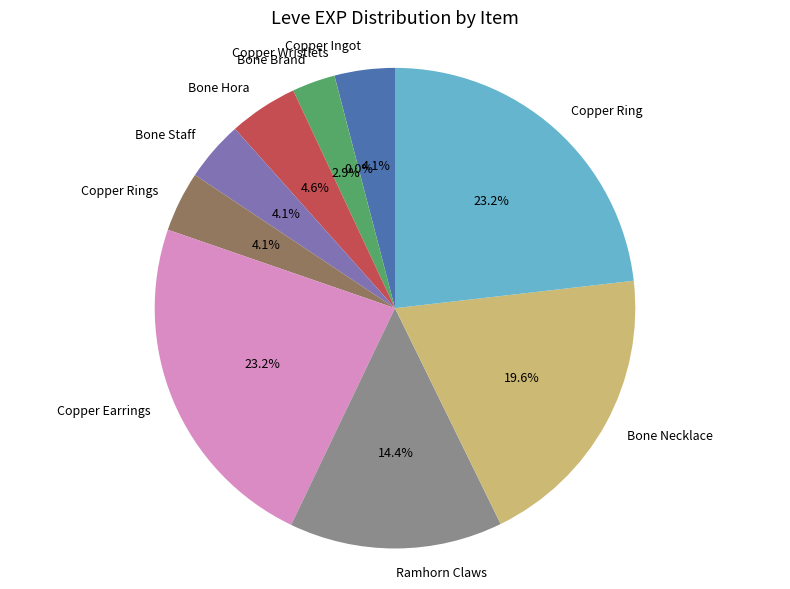

Combined, what portion of the pie is Copper Rings and Copper Earrings?

27.2%